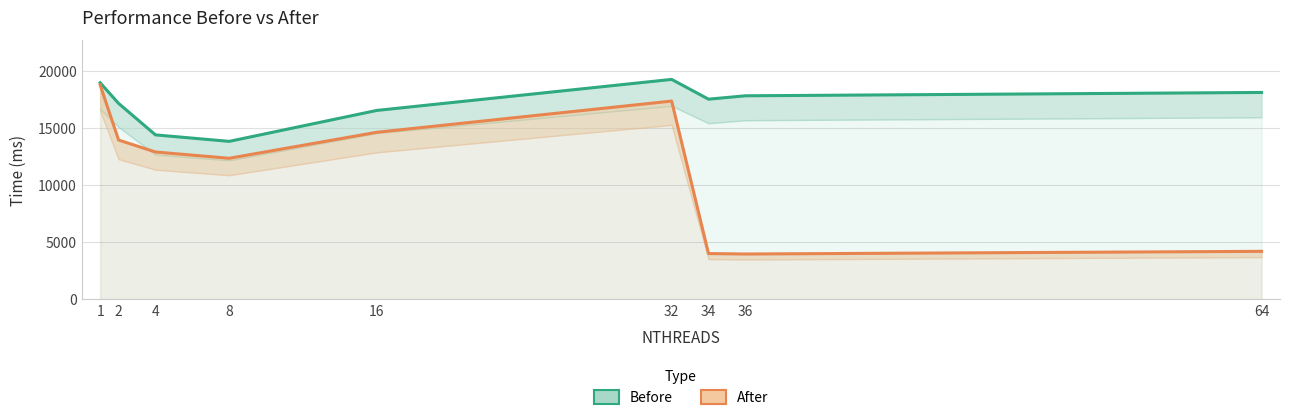

Reading left to right, list all the values displayed in this chart.

Before: 1=18968	2=17161	4=14401	8=13833	16=16543	32=19265	34=17532	36=17828	64=18121
After: 1=18774	2=13947	4=12902	8=12350	16=14628	32=17366	34=3996	36=3957	64=4192